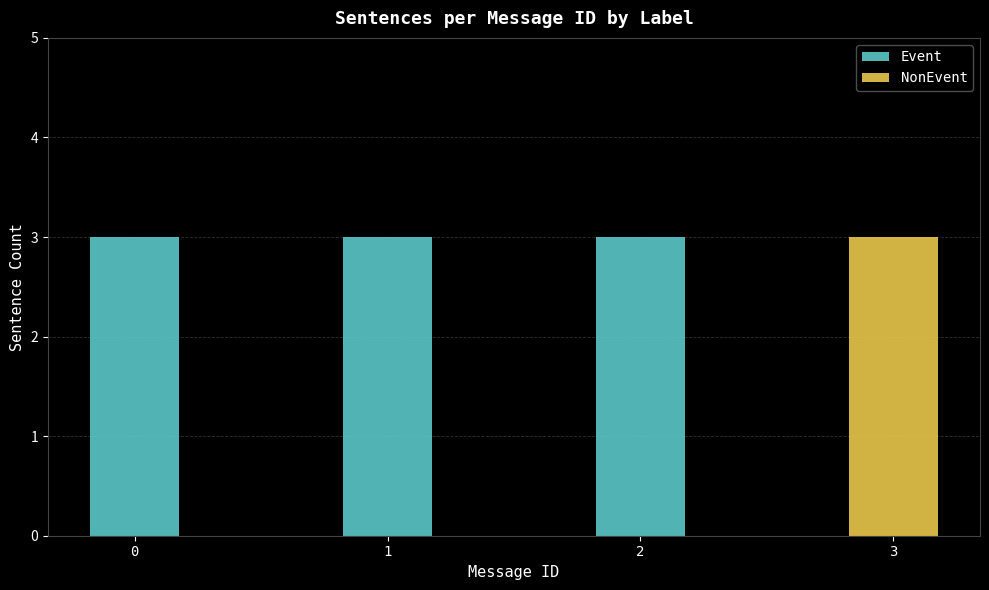

How many Event values are between 3 and 4?

3